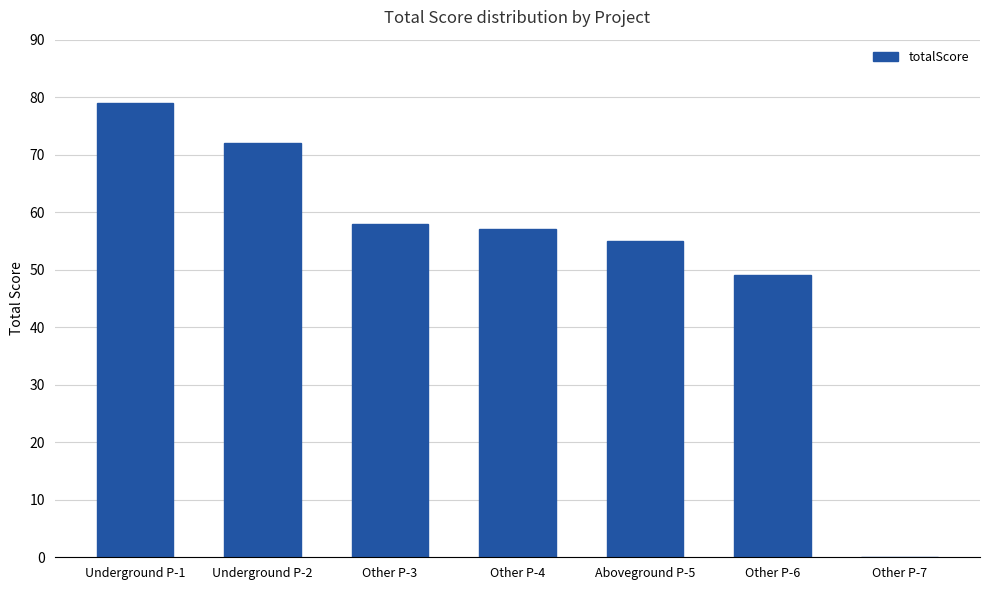

The chart shows a value of 121 at Underground P-2. True or false?

False